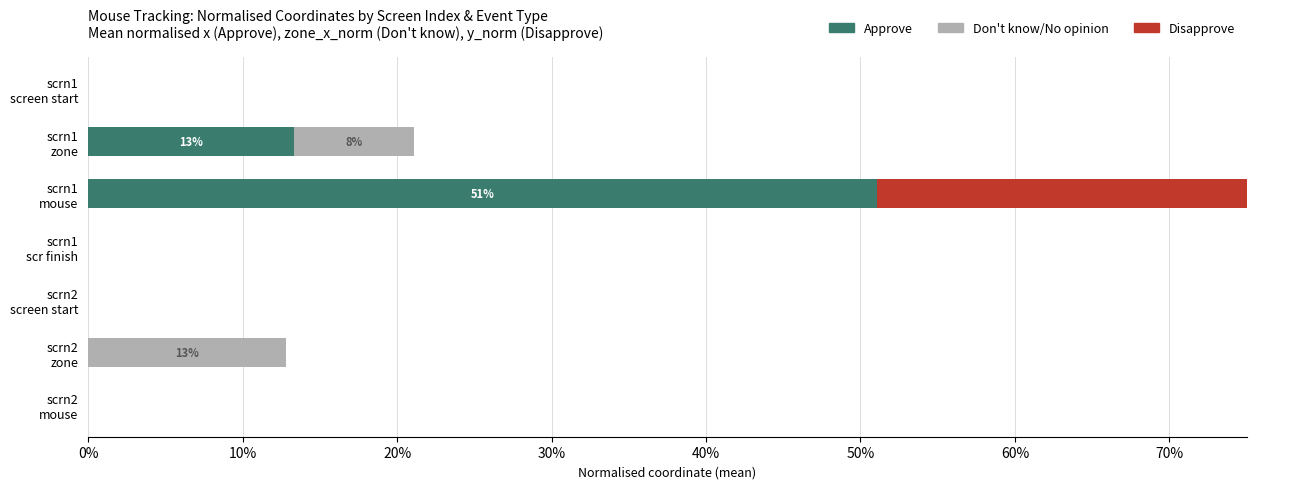

What is the spread (max minus min) of values at scrn1 mouse?

0.5